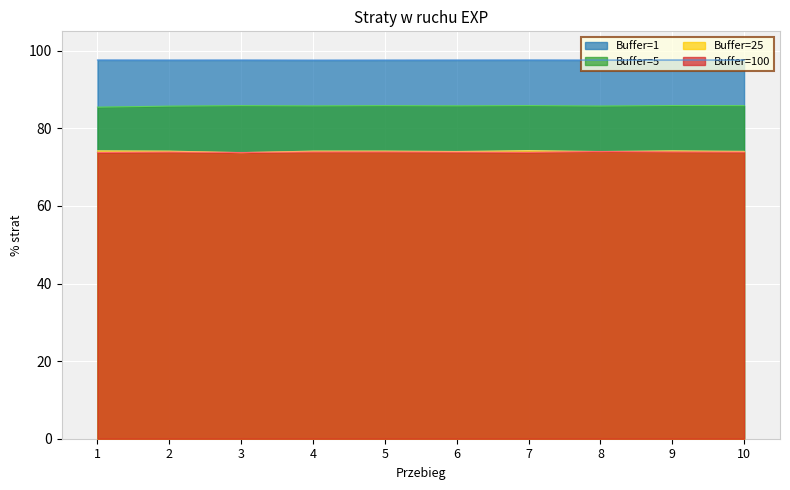

What is the total value across all series at 5?

331.5